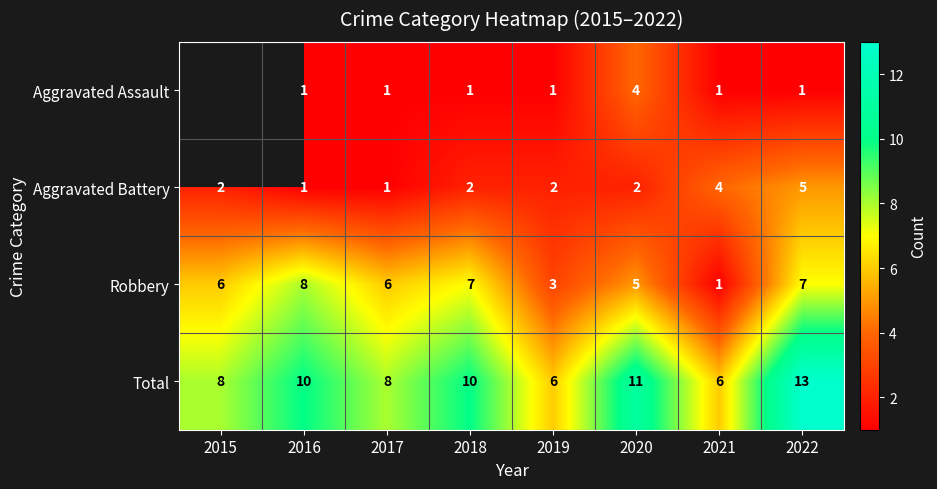

What is the highest value of the Total series?

13